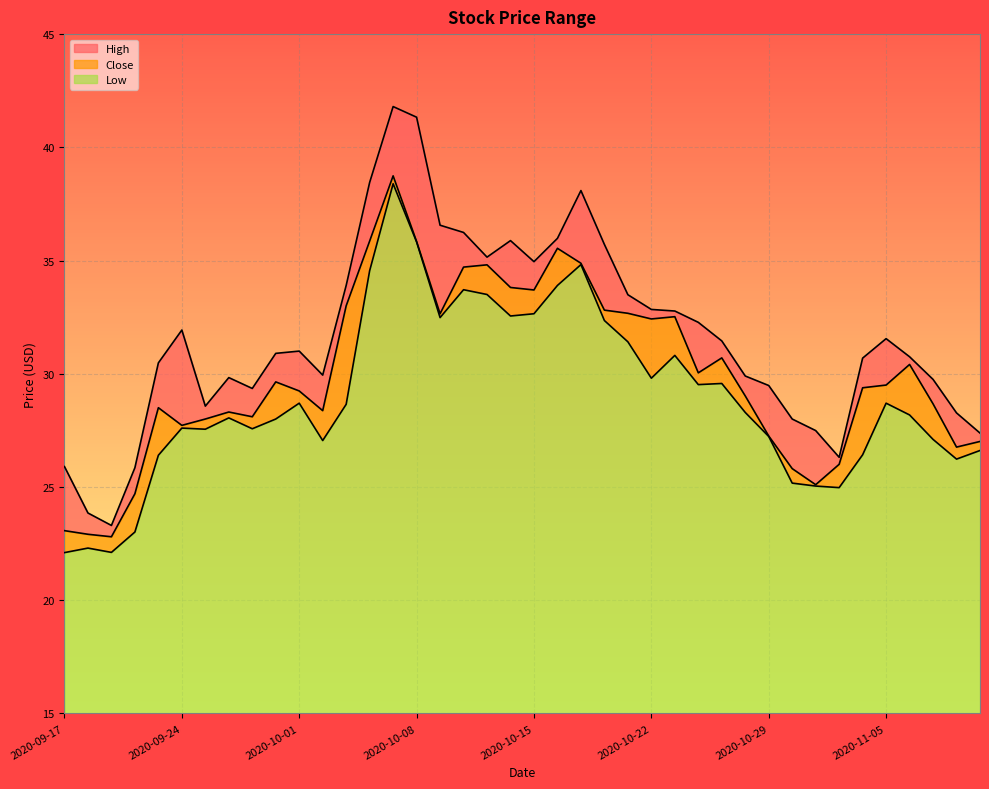

True or false: Close has a value of 35.9 at 2020-10-06.

True